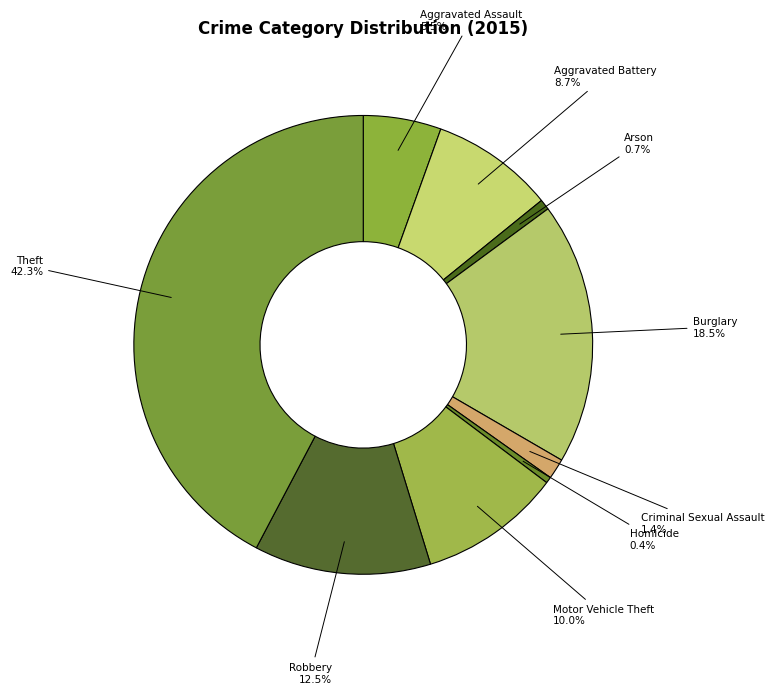

What is the largest slice in the pie chart?

Theft